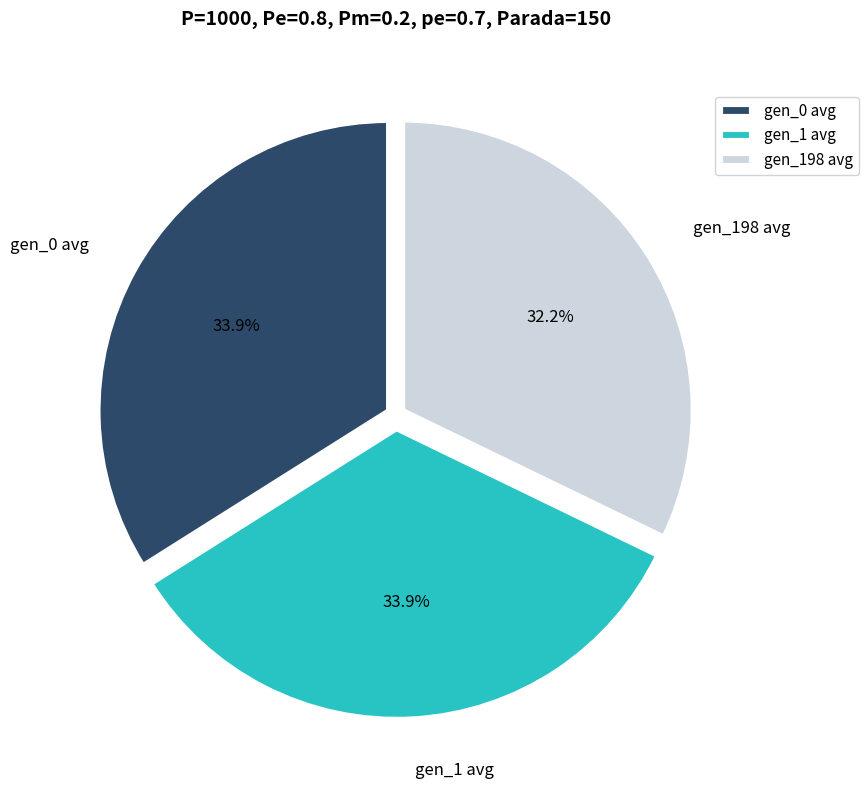

What is the ratio of the value at gen_1 avg to the value at gen_0 avg?

1.0